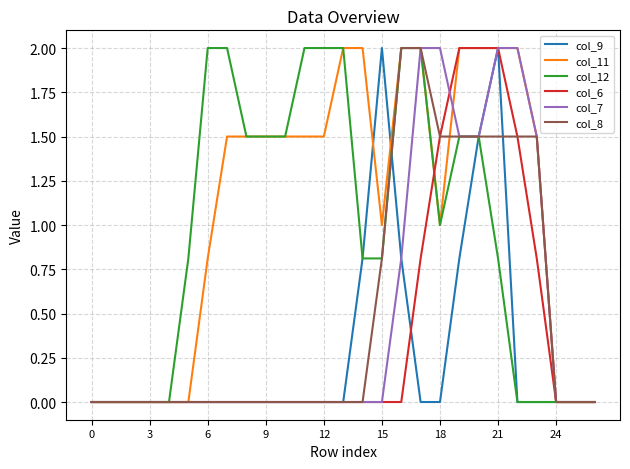

Does the chart have visible grid lines?

Yes